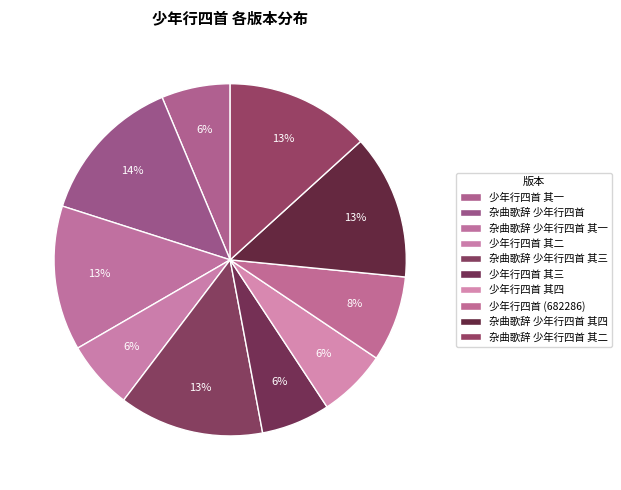

Which slice is the largest?

杂曲歌辞 少年行四首